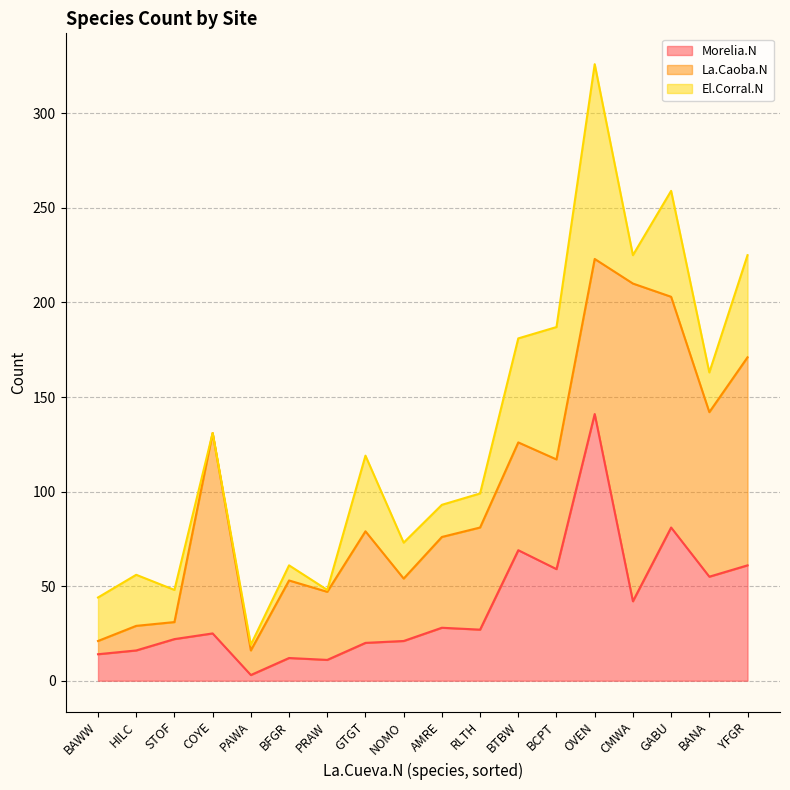

What position from the left is RLTH?

11